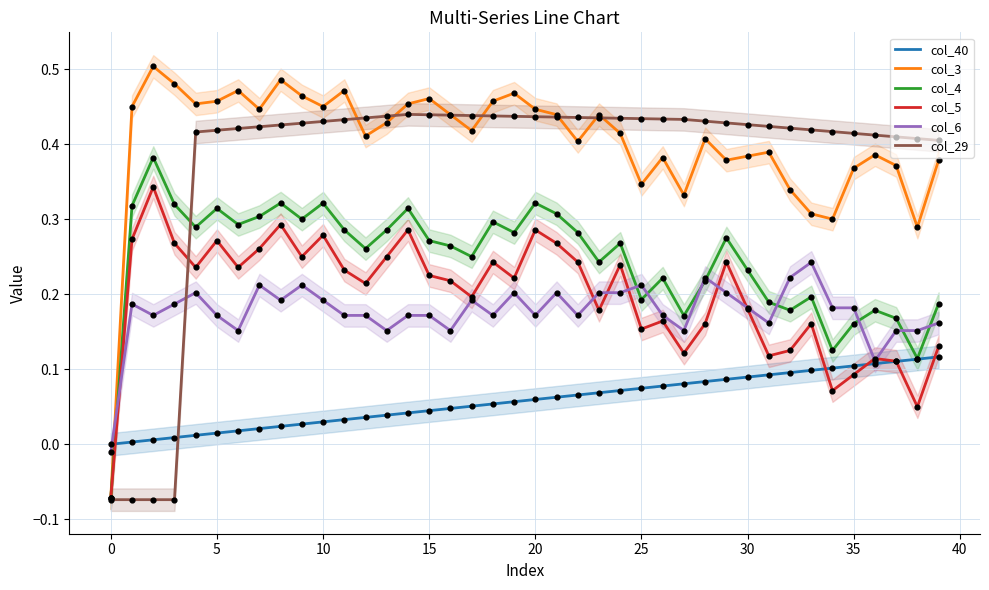

Which series has the widest spread of Y values?

col_3